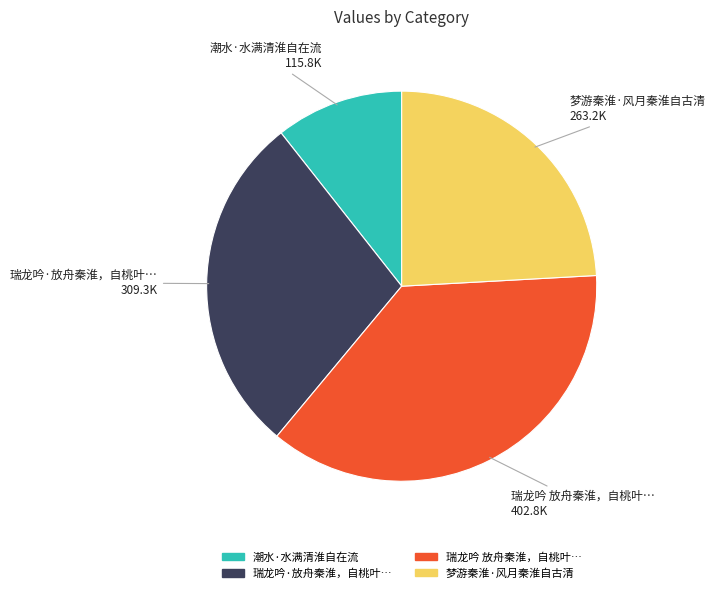

Between 瑞龙吟 放舟秦淮，自桃叶… and 梦游秦淮·风月秦淮自古清, which is larger?

瑞龙吟 放舟秦淮，自桃叶…